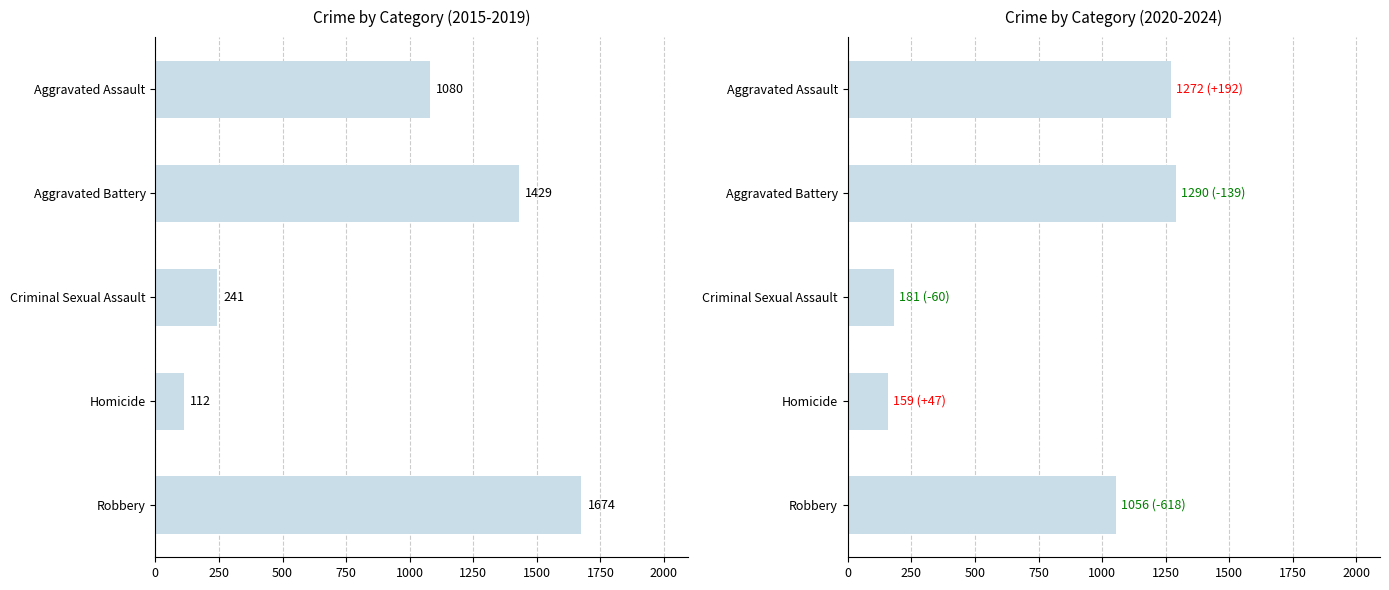

What is the smallest value displayed?

112